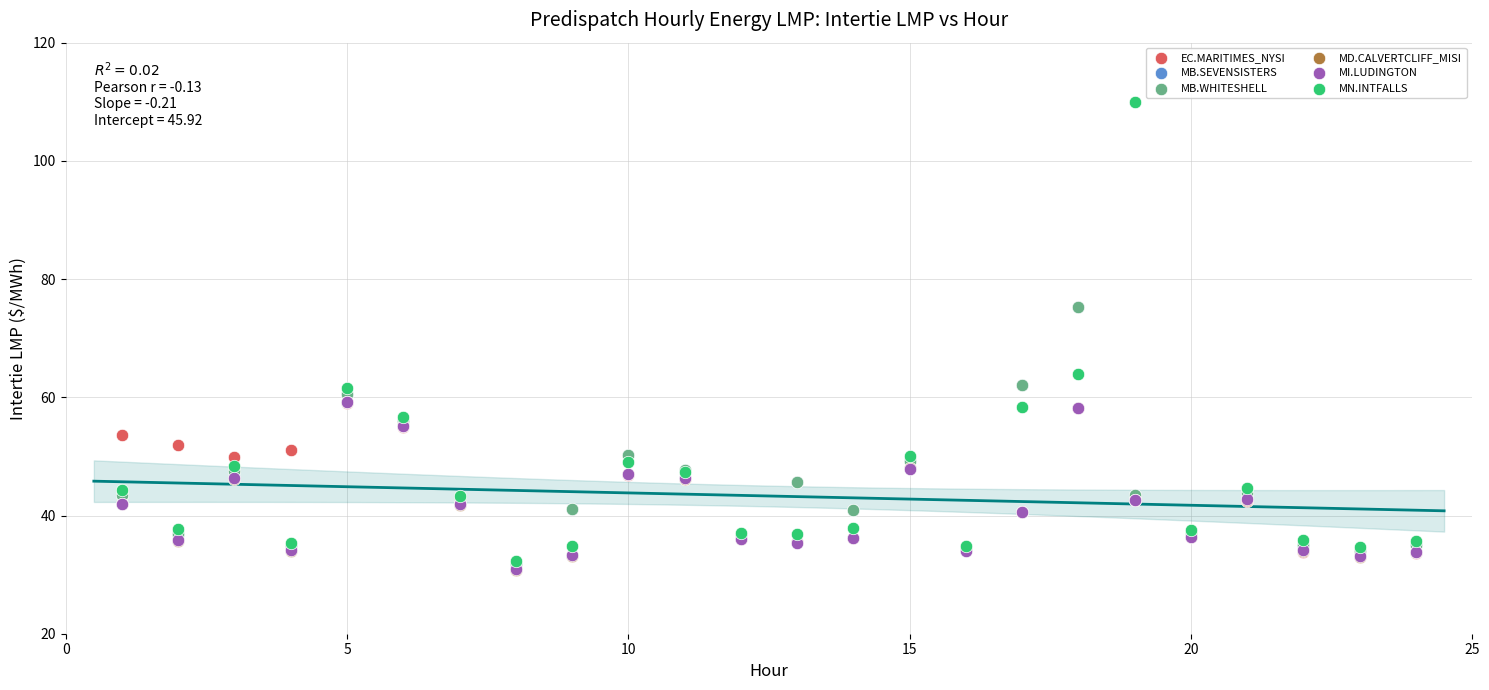

Which series has the widest spread of Y values?

MN.INTFALLS